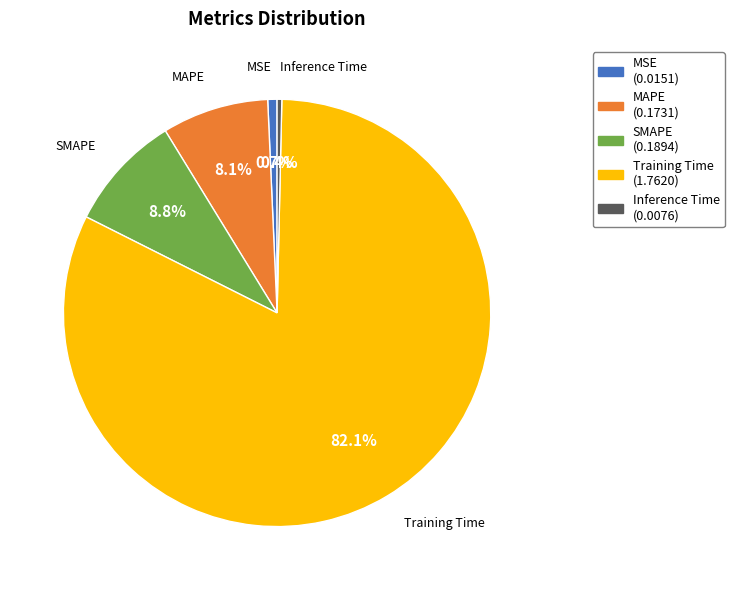

Between Inference Time and MAPE, which is larger?

MAPE